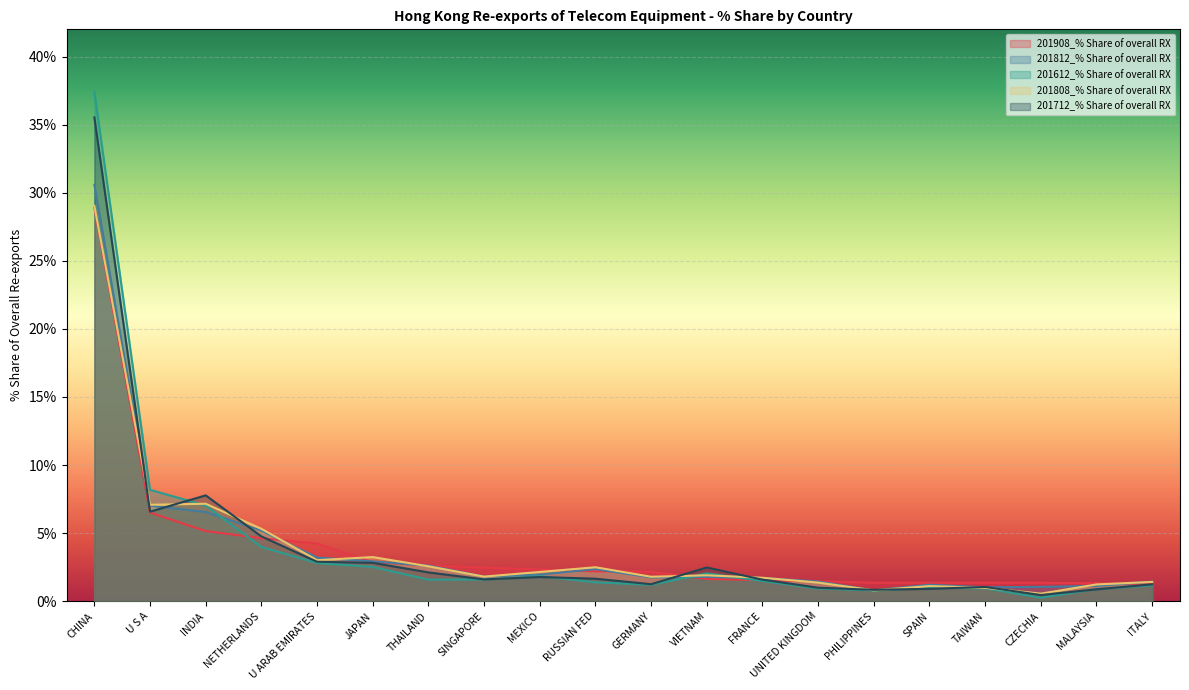

What are all the series names shown in the legend?

201908_% Share of overall RX, 201812_% Share of overall RX, 201612_% Share of overall RX, 201808_% Share of overall RX, 201712_% Share of overall RX